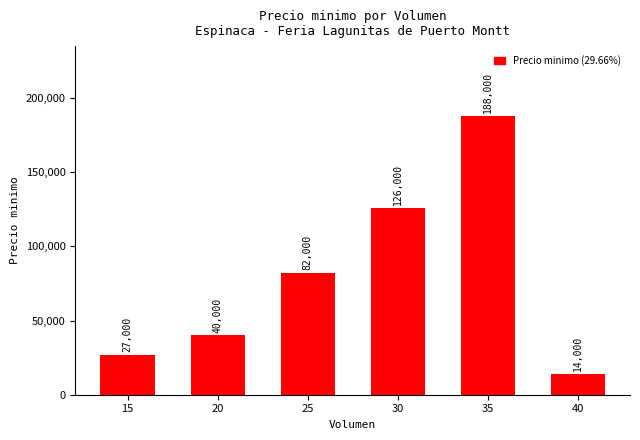

List the labels in order of value, smallest first.

40, 15, 20, 25, 30, 35